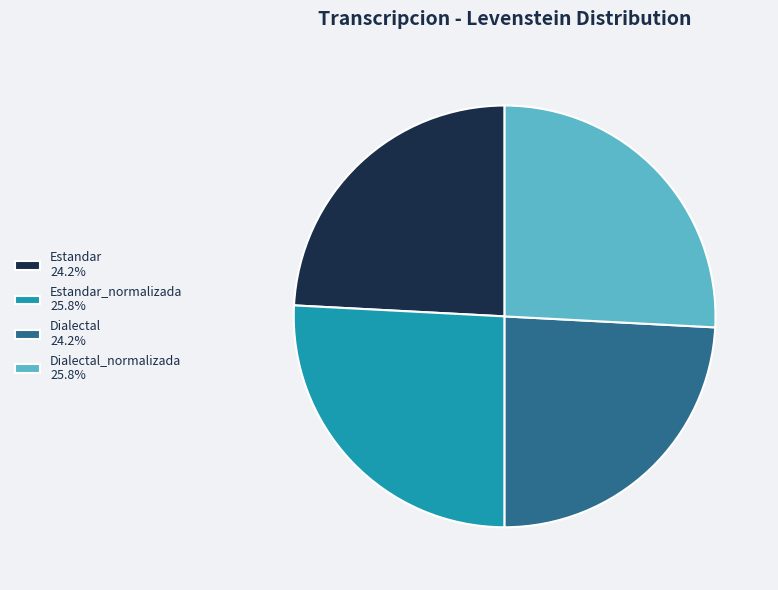

Is there any slice that represents more than half of the pie?

No